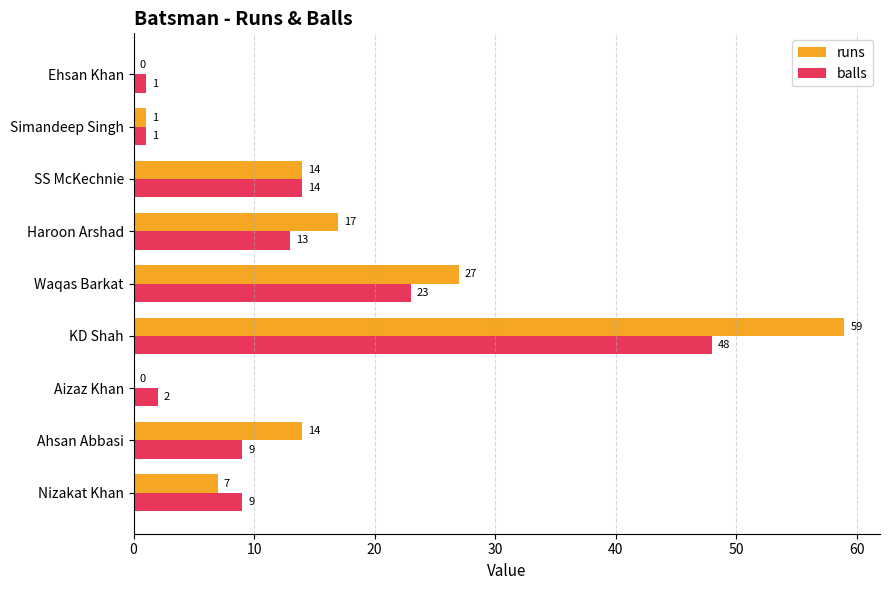

What is the sum of all balls values?

120